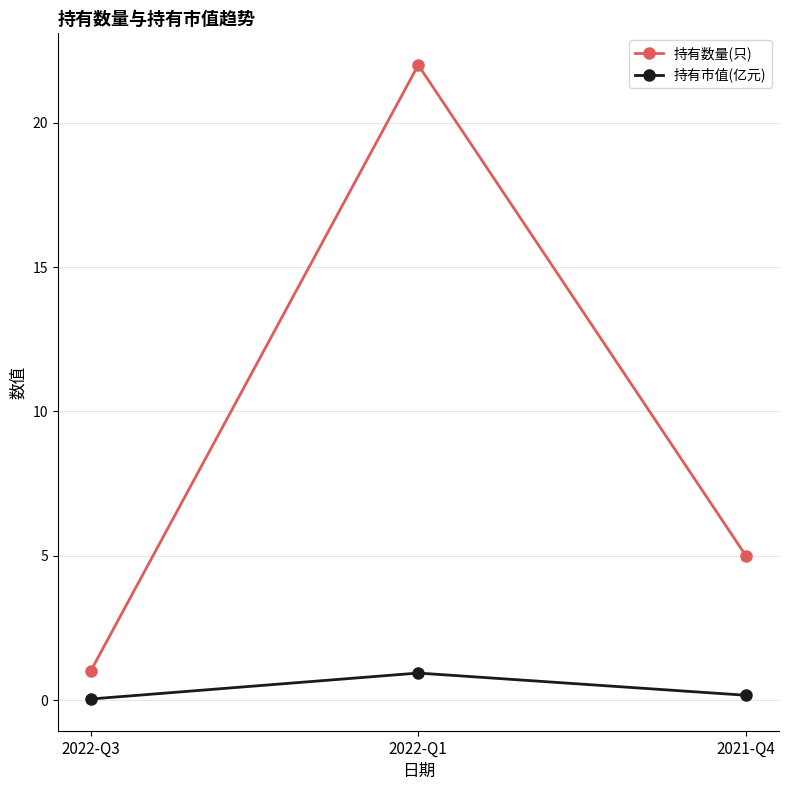

What is the label of the 3rd point from the left?

2021-Q4